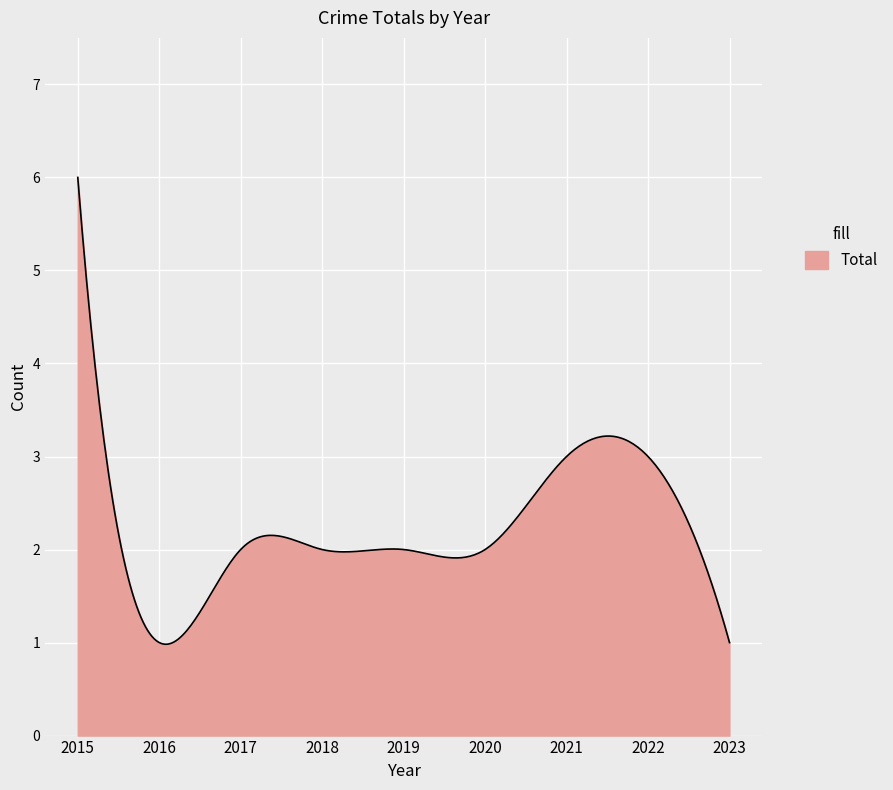

What is the minimum value shown in the chart?

1.0